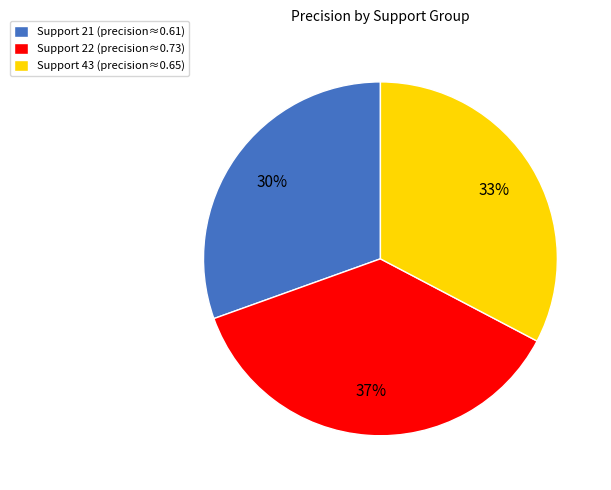

Do Support 21 (precision≈0.61) and Support 22 (precision≈0.73) together represent more than half of the pie?

Yes